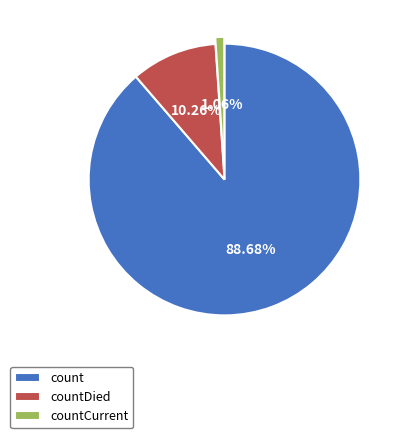

True or false: countDied accounts for 10% of the total.

True